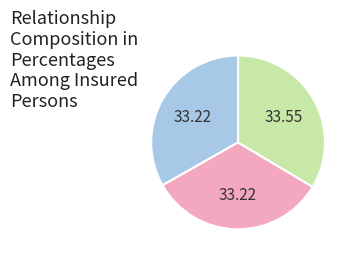

Is there a majority slice in this chart?

No